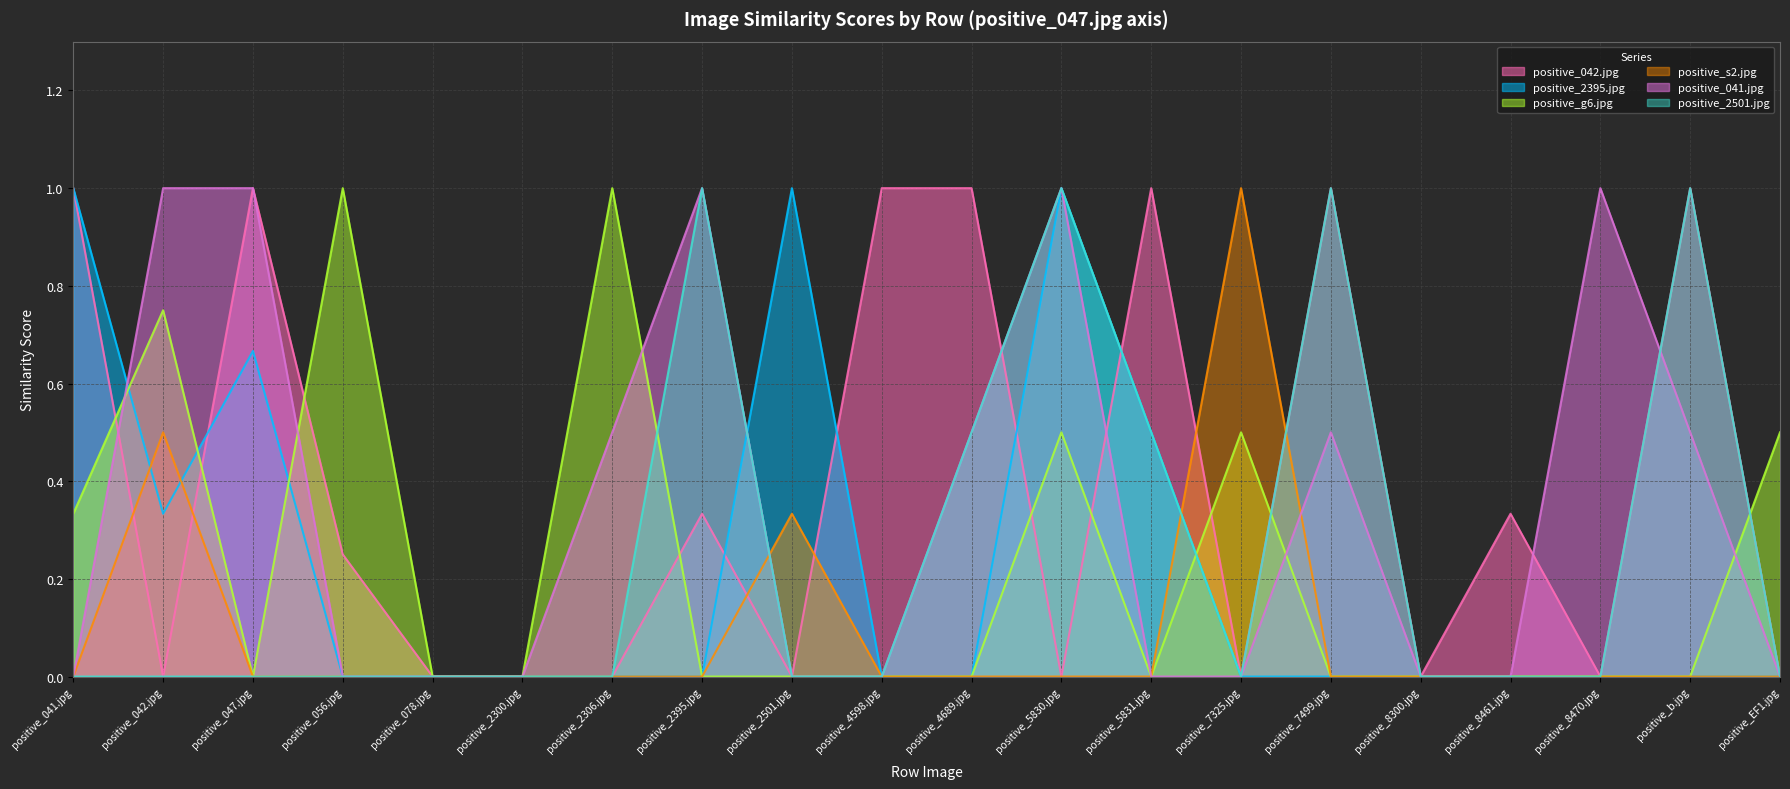

How many lines are shown in the chart?

6